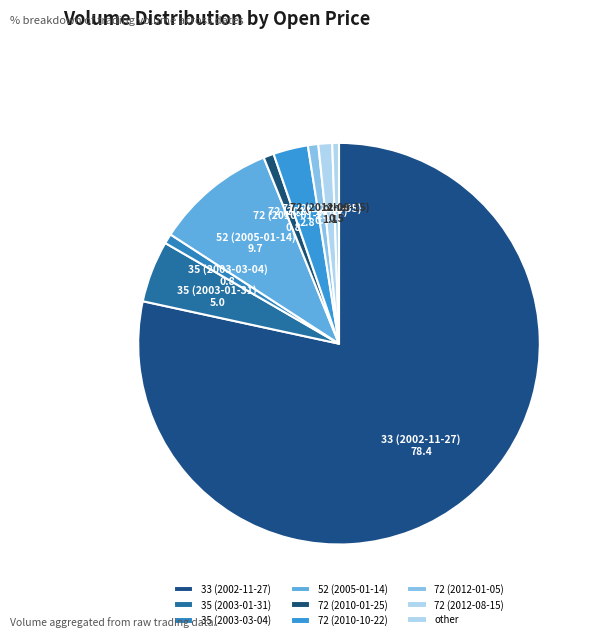

Do 72 (2012-08-15) and 52 (2005-01-14) together represent more than half of the pie?

No